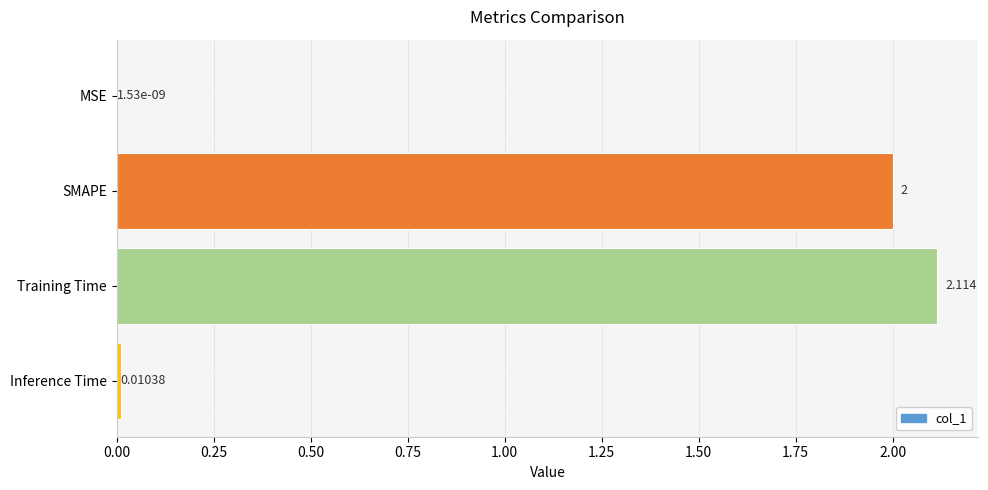

What is the average value?

1.0